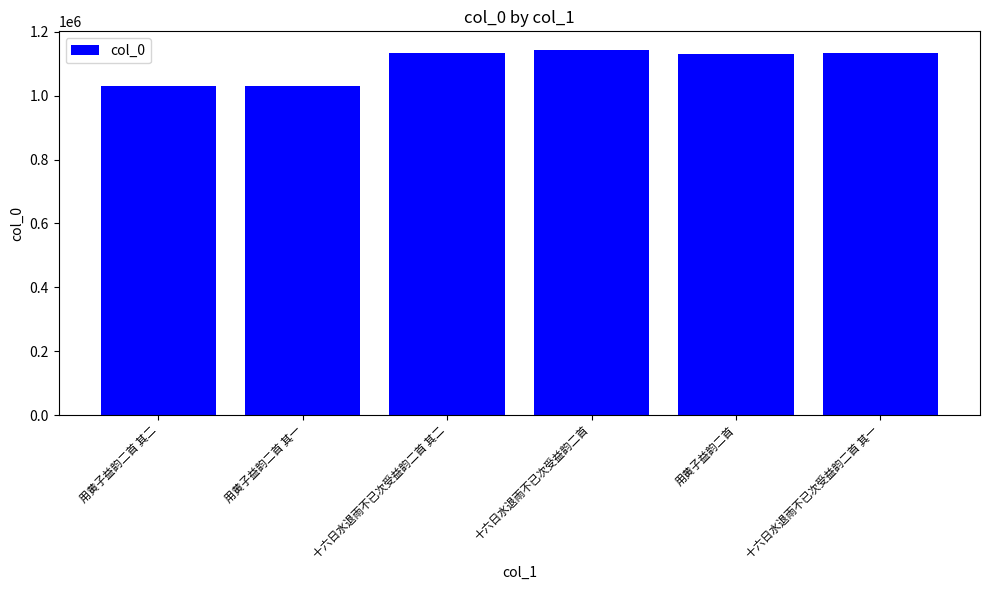

Are the bars grouped side by side (vs. stacked)?

No